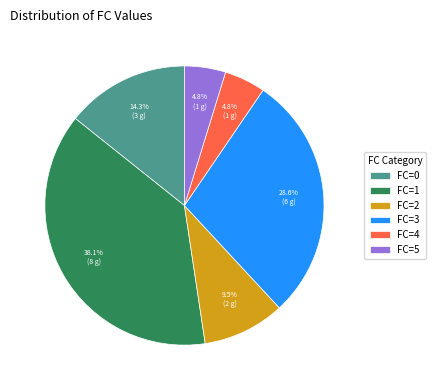

Combined, what portion of the pie is FC=1 and FC=2?

47.6%